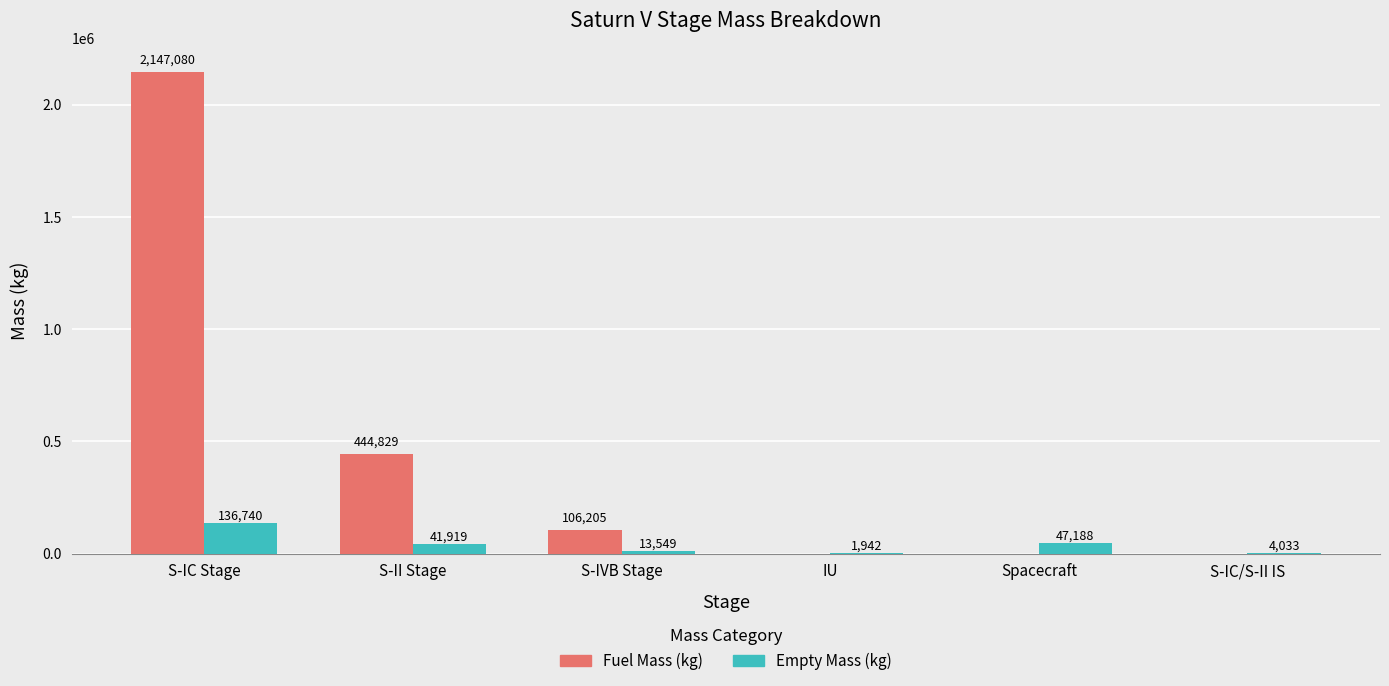

Reading right to left, list all the values displayed in this chart.

Fuel Mass (kg): S-IC/S-II IS=0	Spacecraft=0	IU=0	S-IVB Stage=106205	S-II Stage=444829	S-IC Stage=2147080
Empty Mass (kg): S-IC/S-II IS=4033	Spacecraft=47188	IU=1942	S-IVB Stage=13549	S-II Stage=41919	S-IC Stage=136740